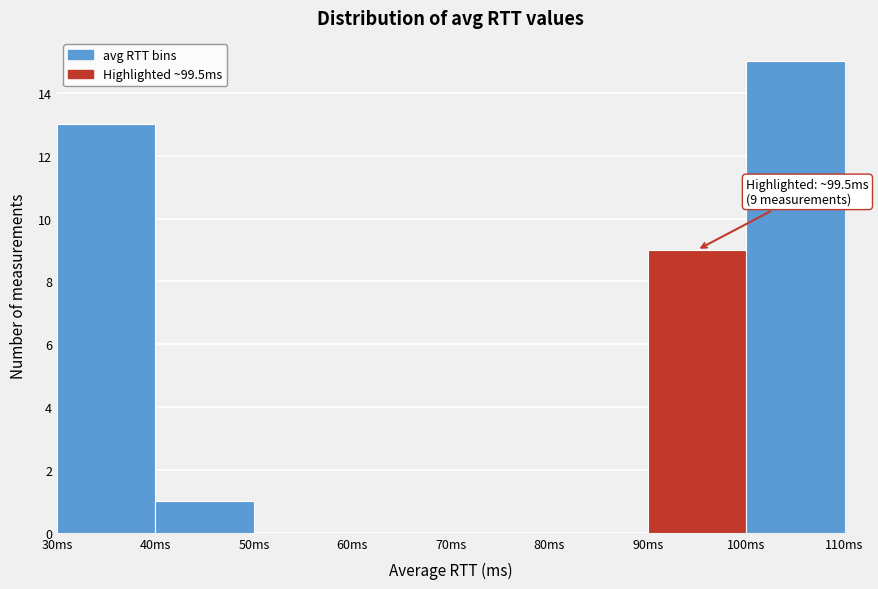

Which range on the x-axis has the tallest bar?

100 to 110